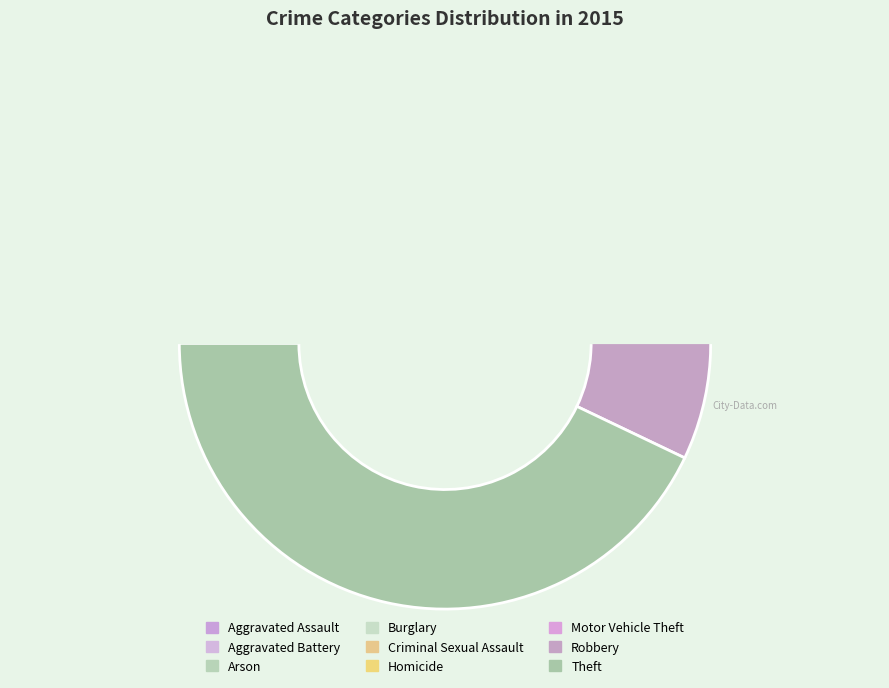

Is the sum of Arson and Criminal Sexual Assault greater than half?

No